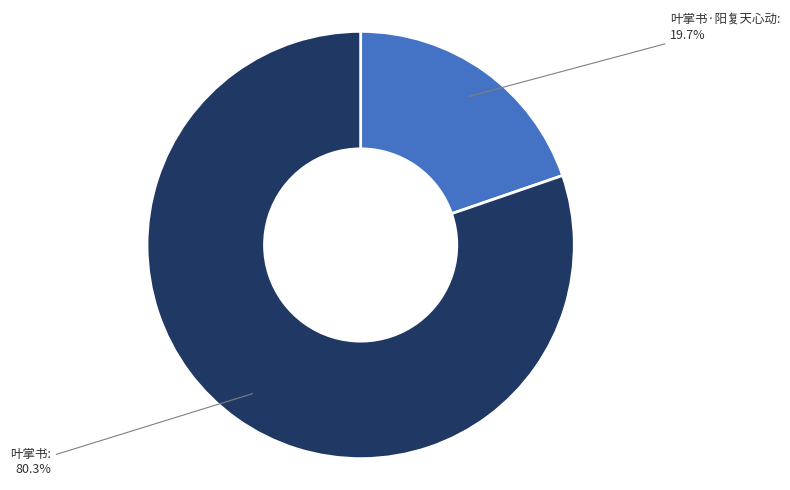

Is there a majority slice in this chart?

Yes